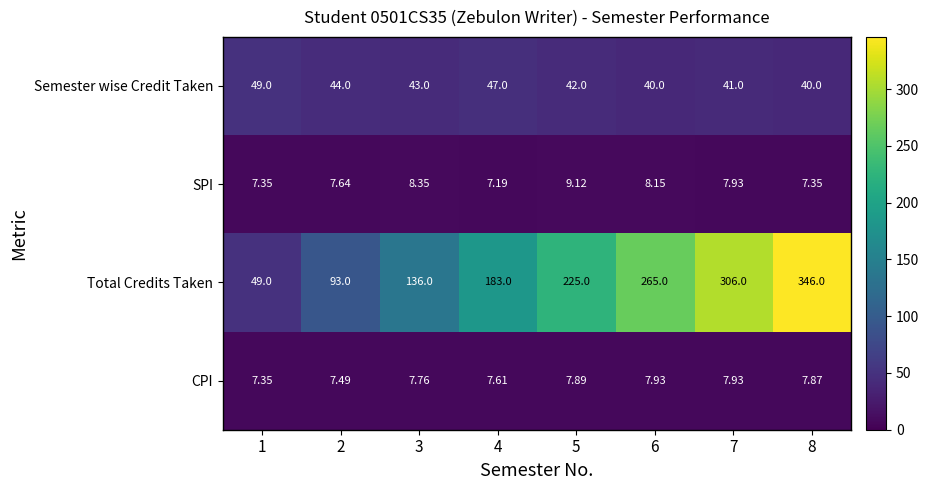

How many distinct data groups are displayed?

4